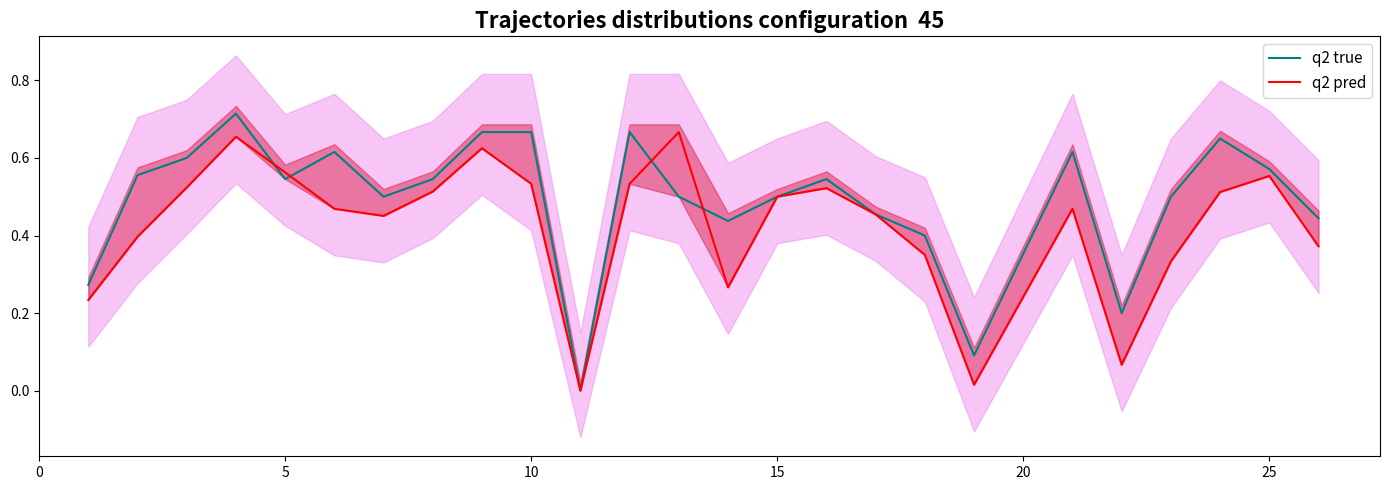

Count the number of categories in the chart.

25